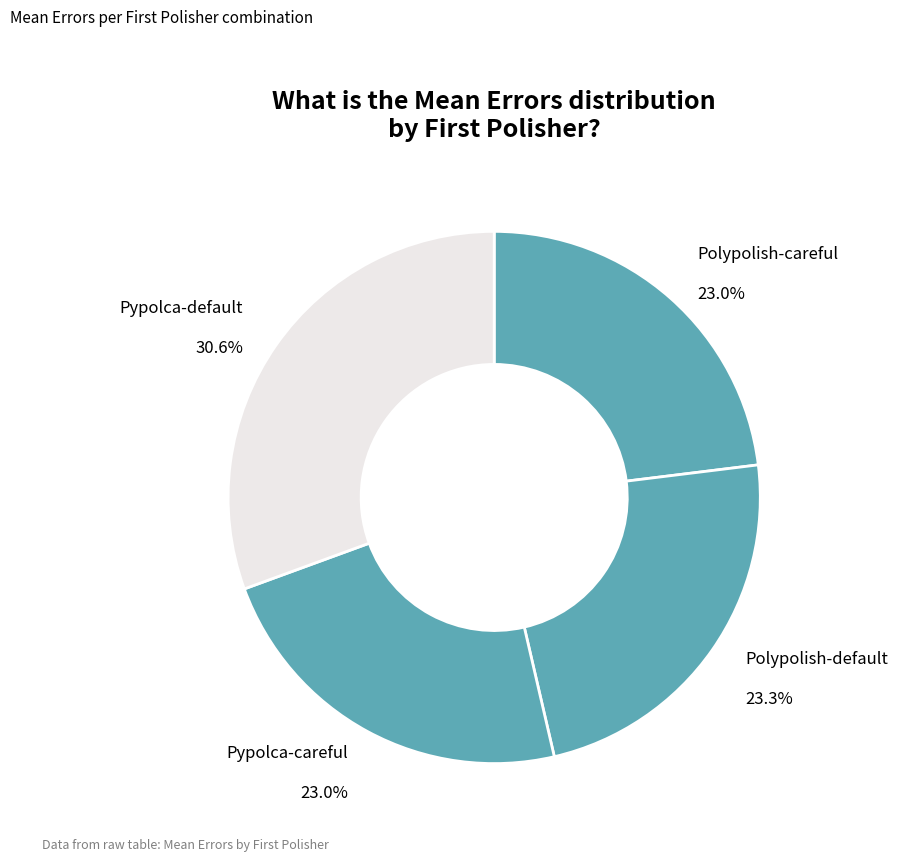

Approximately how many times larger is the value at Pypolca-default compared to Polypolish-default?

1.3